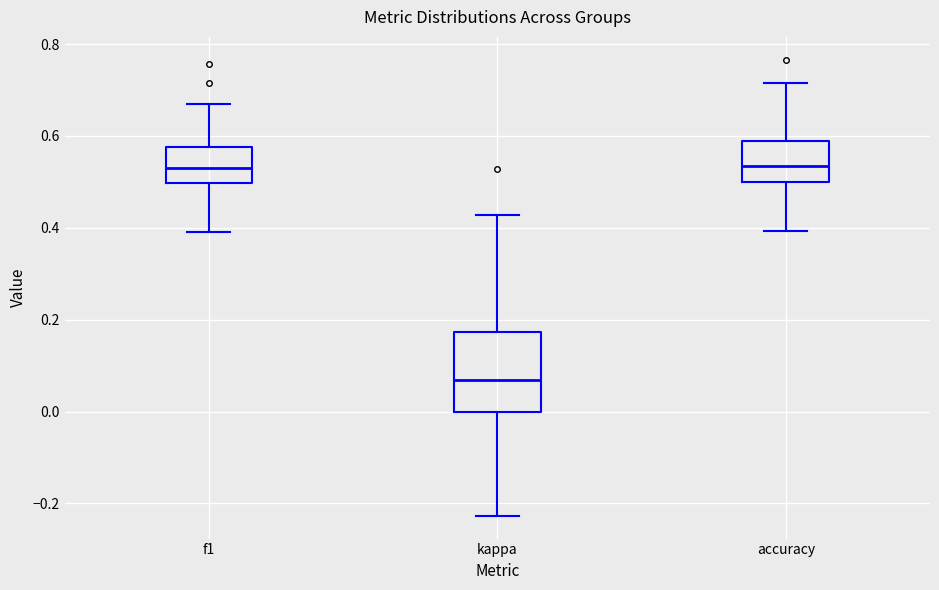

Comparing the boxes themselves (not the whiskers), which one is the tallest?

kappa